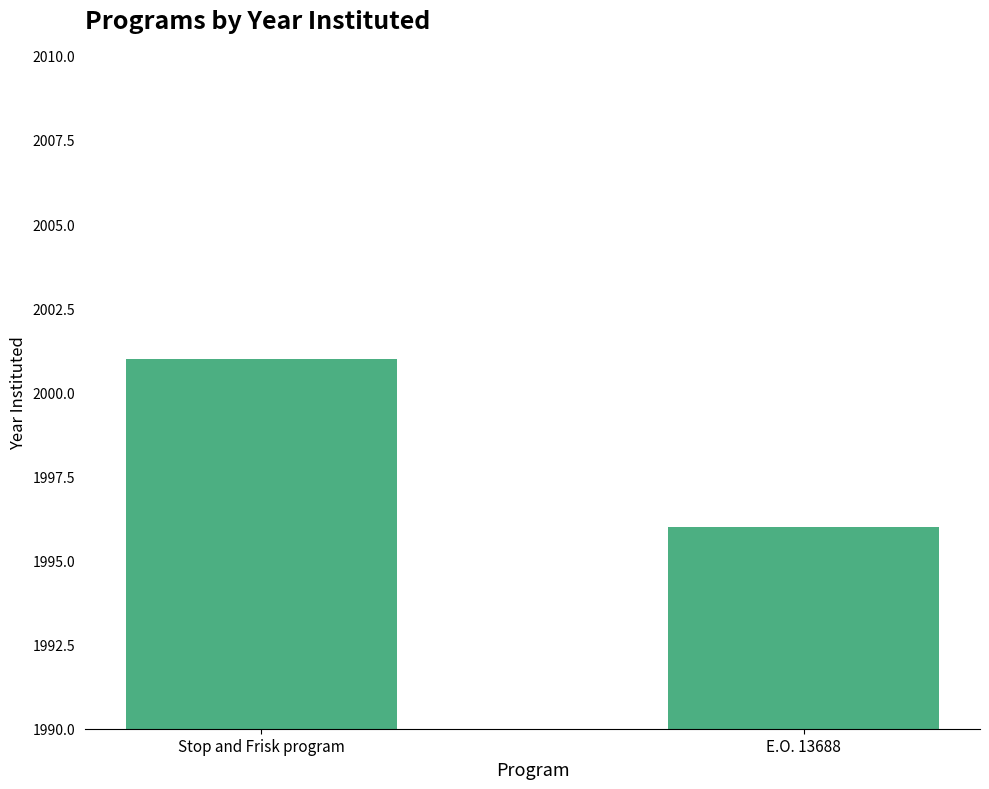

True or false: the data shows 2636 at Stop and Frisk program.

False